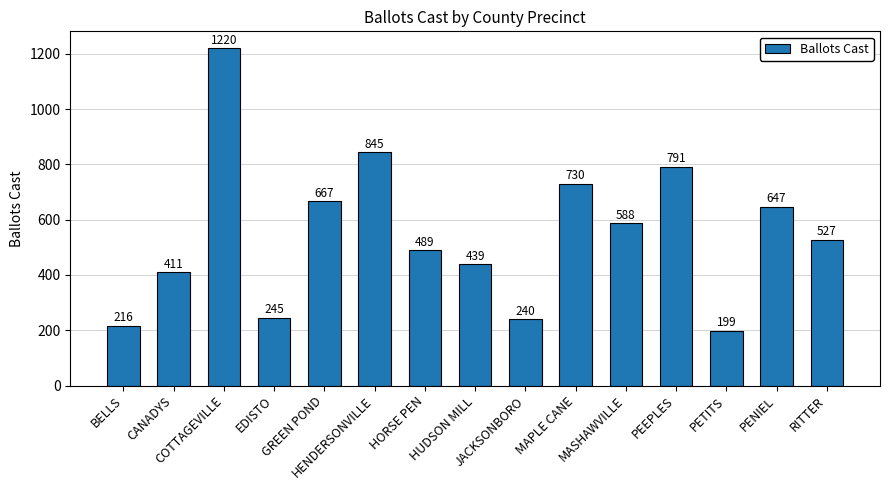

The chart shows a value of 1014 at MASHAWVILLE. True or false?

False